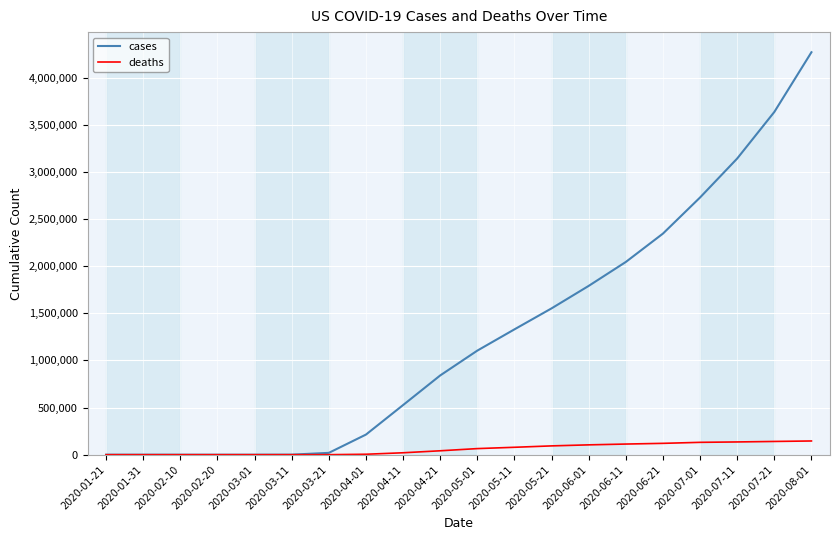

Which series has the largest range (max minus min)?

cases